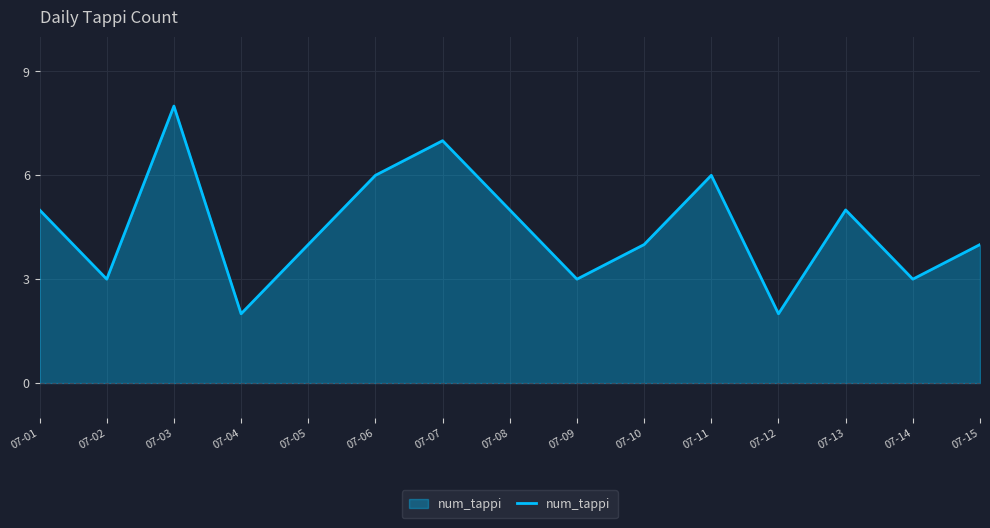

Approximately how many times larger is the value at 07-02 compared to 07-07?

0.4